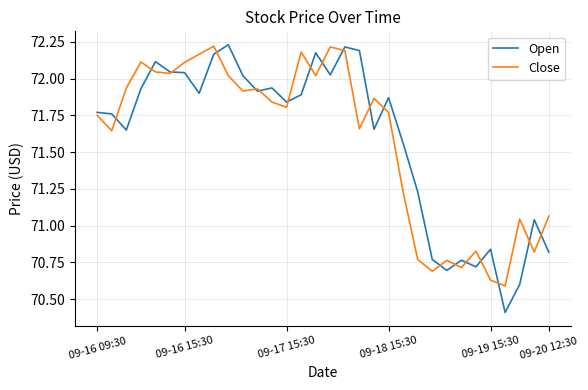

What is the minimum value shown in the chart?

70.4